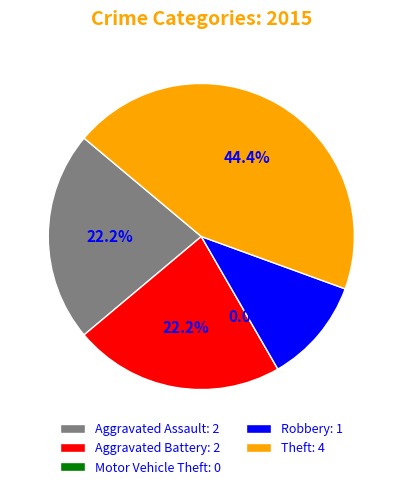

To the nearest percent, what portion does Robbery represent?

11%